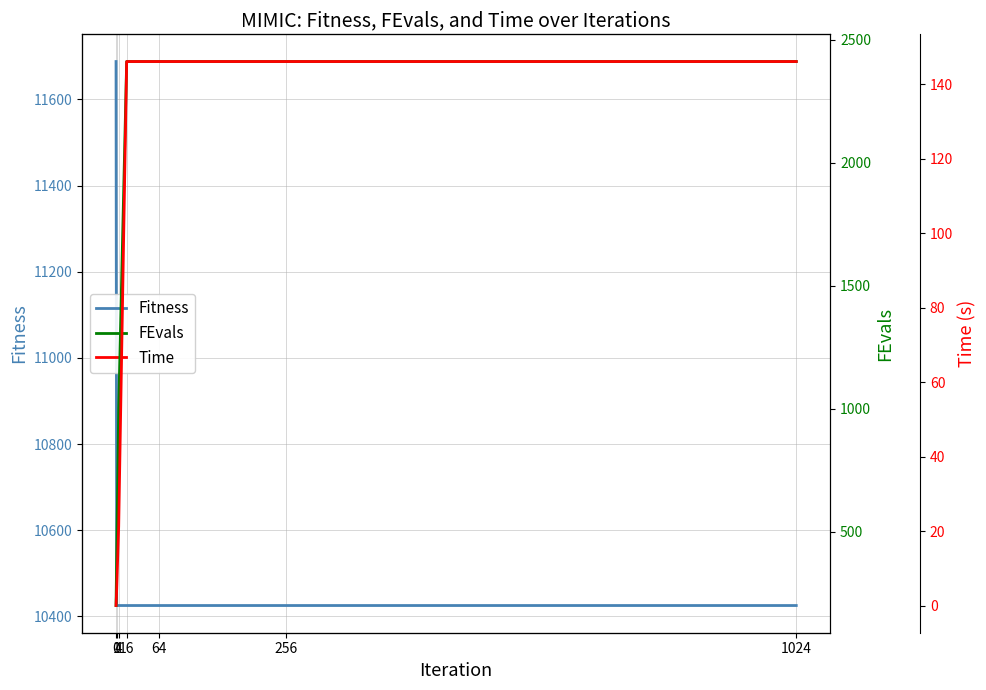

True or false: Fitness has a value of 4326.0 at 0.

False